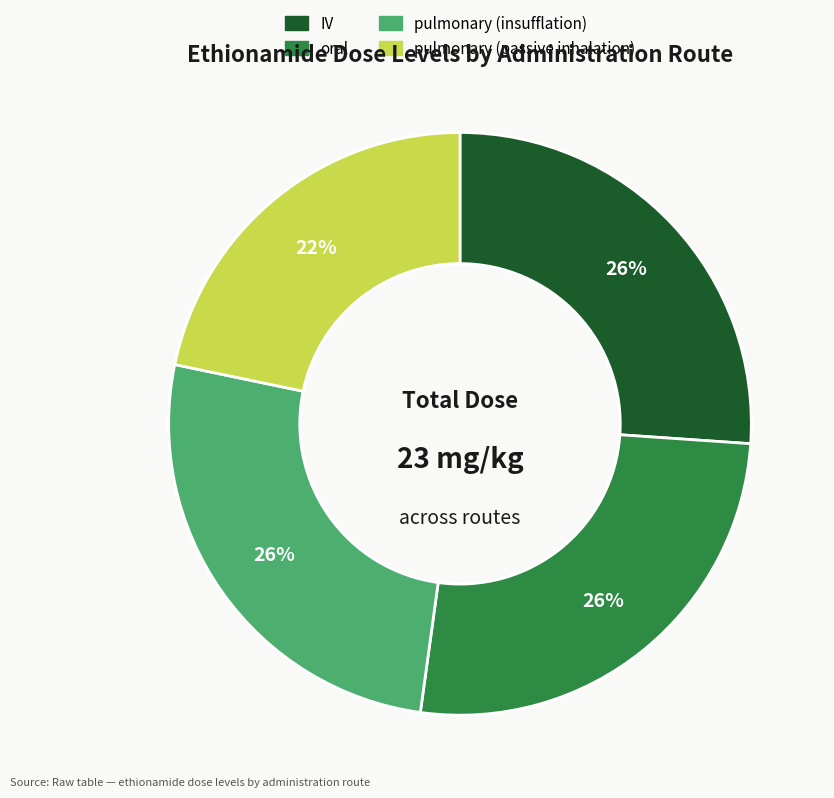

How many segments does this pie chart have?

4